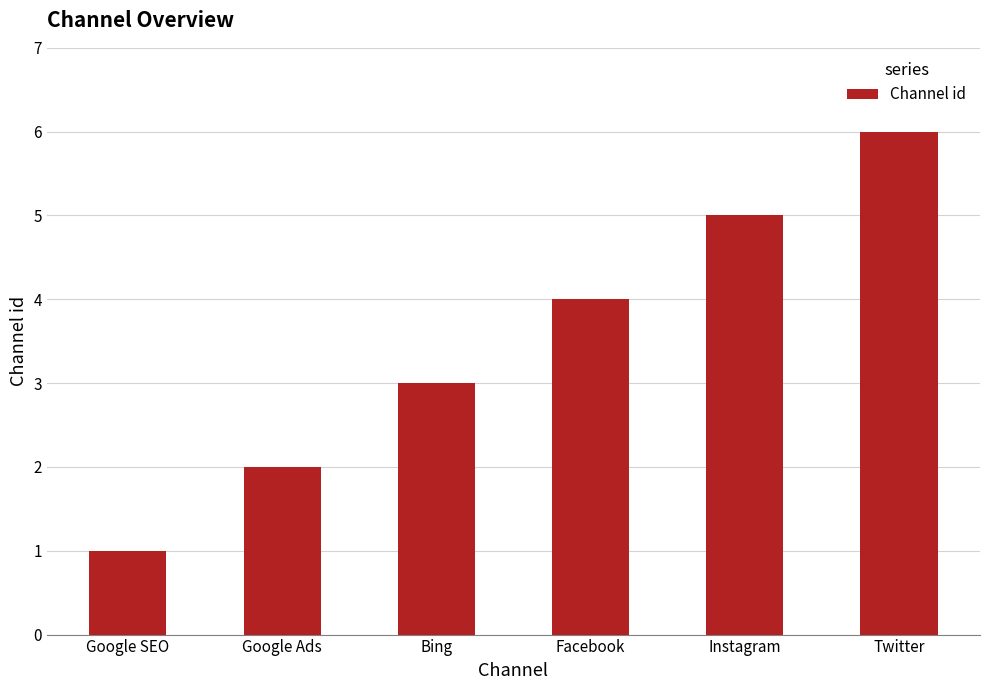

Reading left to right, extract all data points from this chart.

Google SEO=1	Google Ads=2	Bing=3	Facebook=4	Instagram=5	Twitter=6